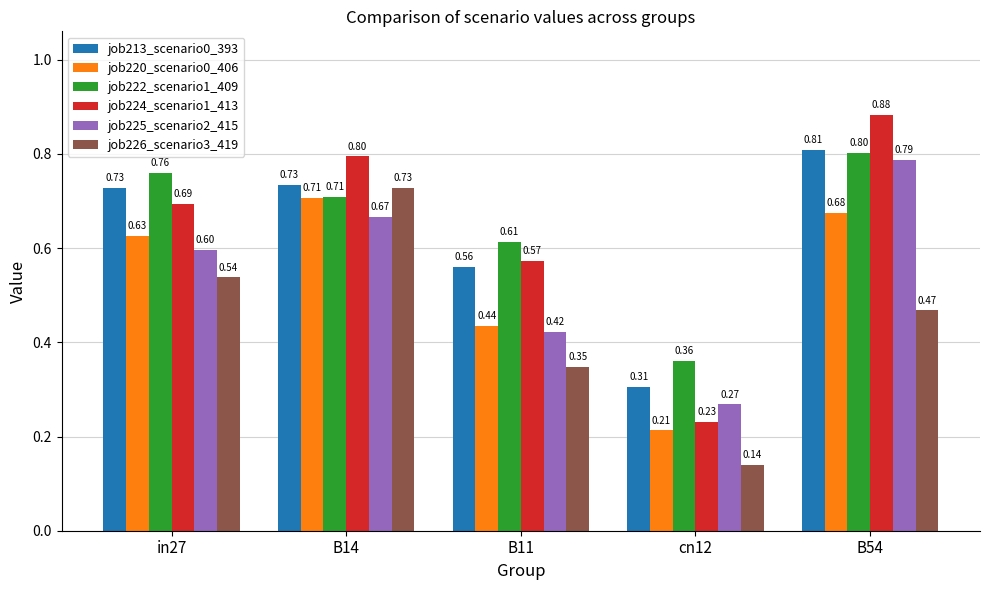

Which series changed the most between B11 and cn12?

job224_scenario1_413